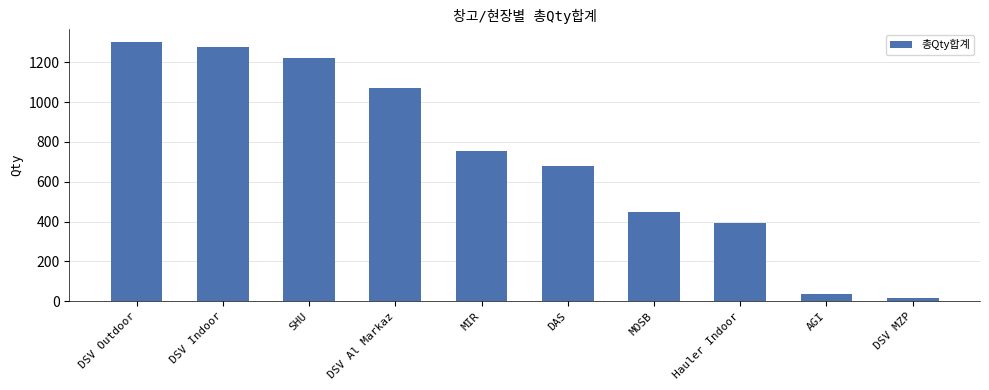

What is the difference between the maximum and minimum values?

1286